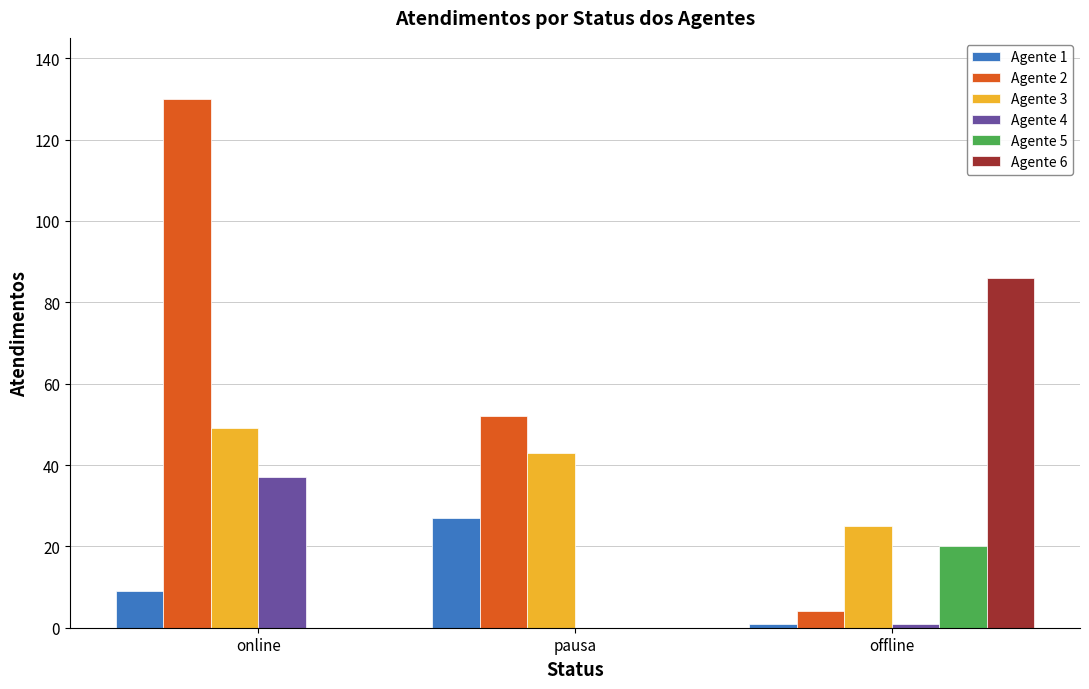

The Agente 4 series shows 1 at offline. True or false?

True